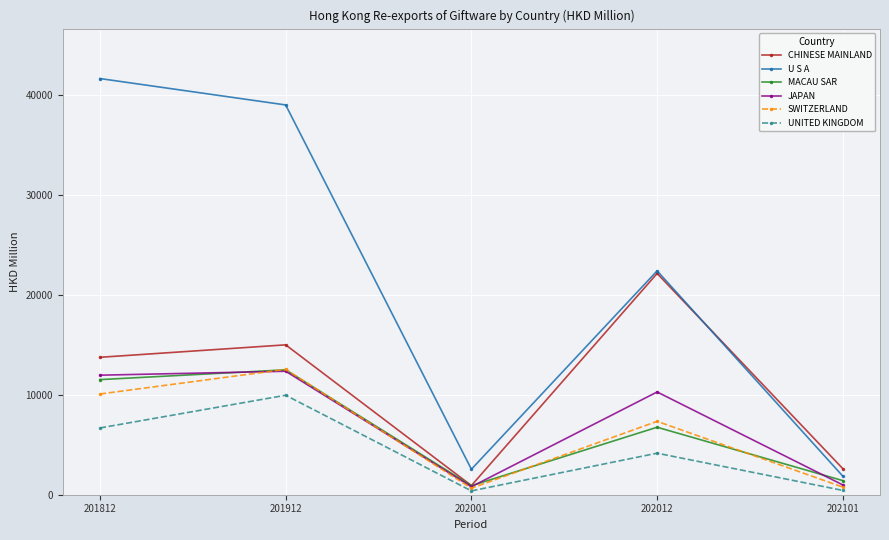

What is the value of the SWITZERLAND point at the 5th from the left?

760.9